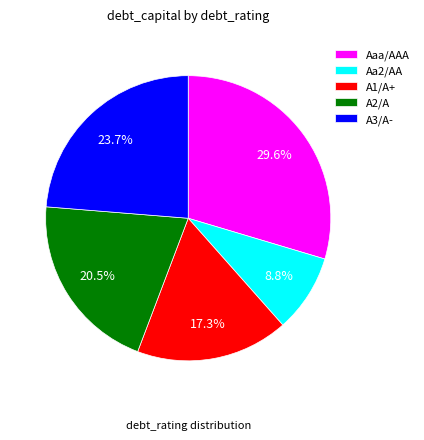

What percentage is the Aa2/AA slice, to the nearest percent?

9%